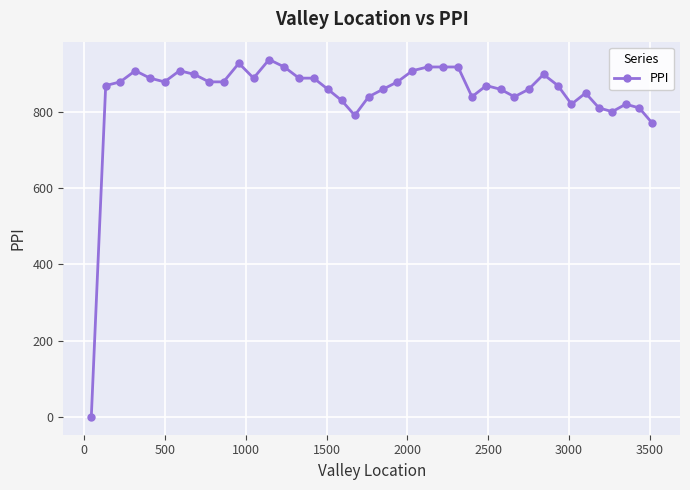

True or false: there are more than 2 points higher than both neighbors.

True